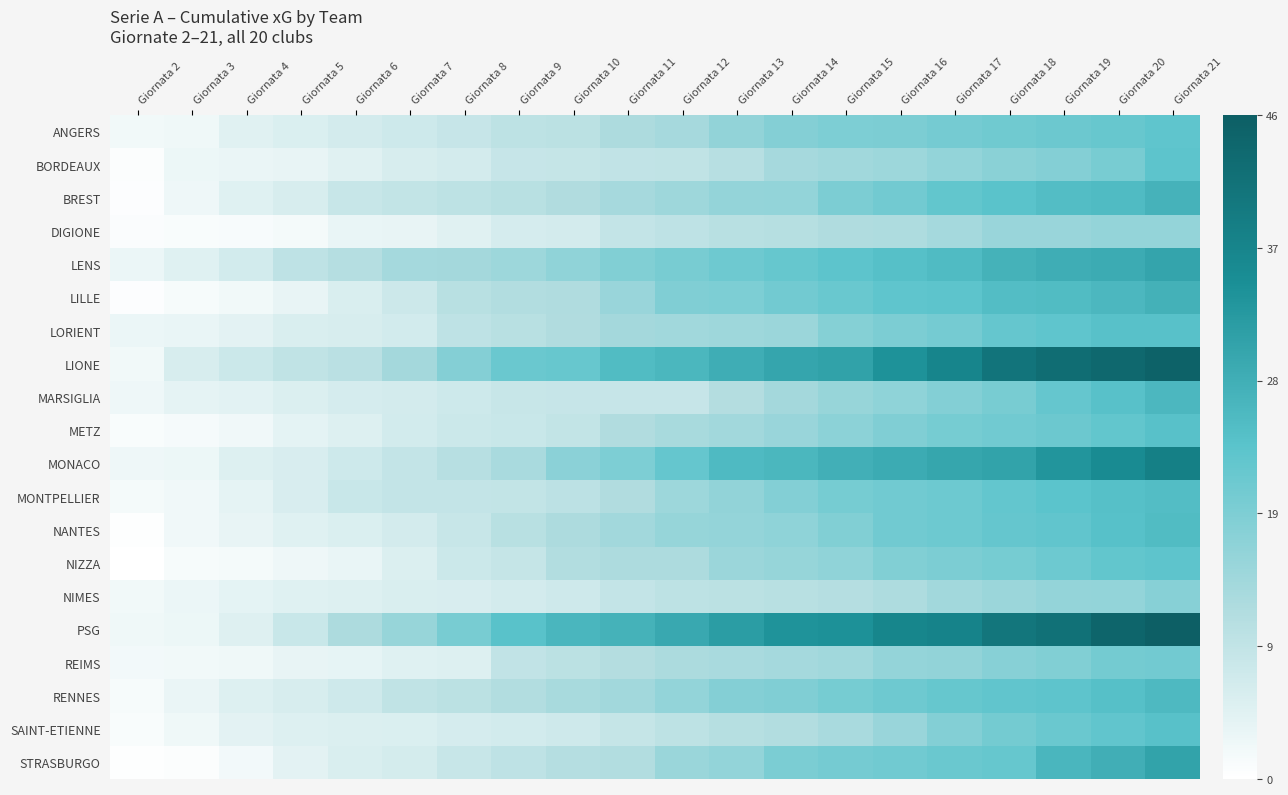

Between Giornata 2 and Giornata 15, which is larger?

Giornata 15